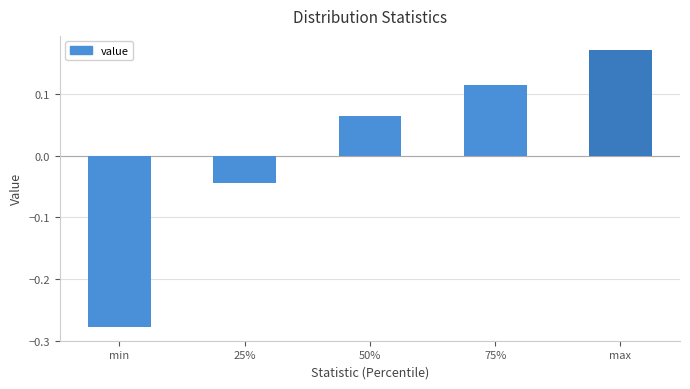

What is the change in value from min to 75%?

+0.4